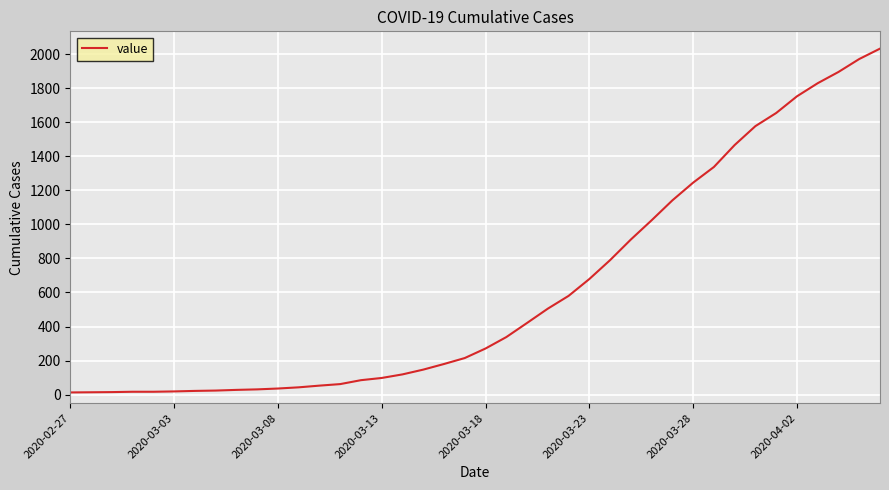

What is the difference between the maximum and minimum values?

2019